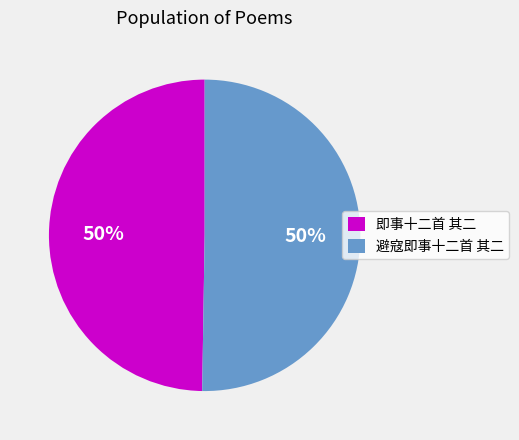

How many segments does this pie chart have?

2